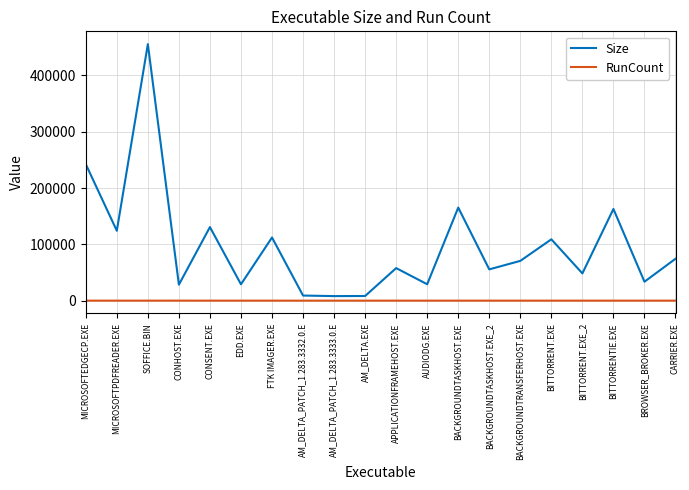

What is the average value of the Size series?

97744